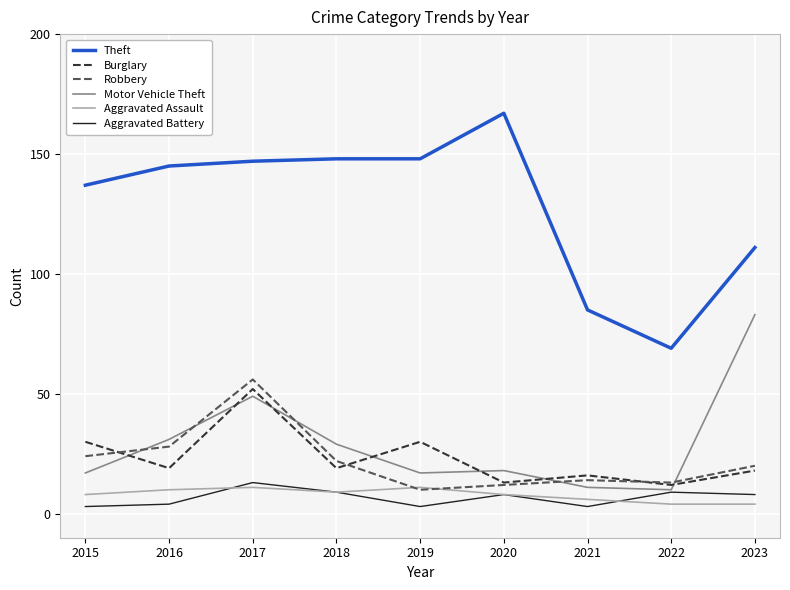

Rank the series by their maximum value, from lowest to highest.

Aggravated Assault, Aggravated Battery, Burglary, Robbery, Motor Vehicle Theft, Theft